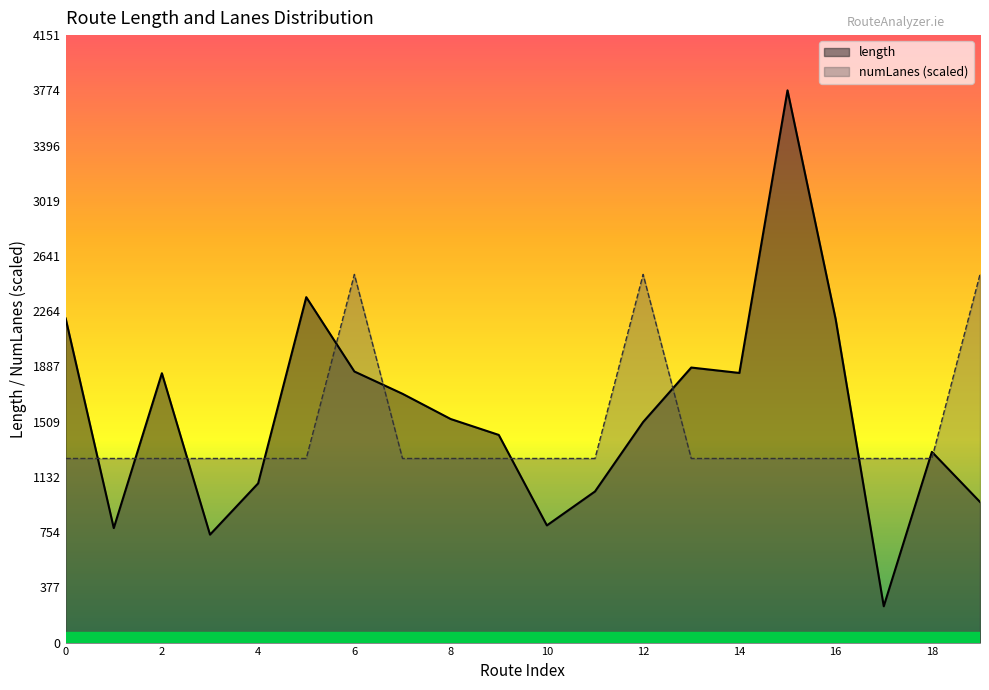

Which series ends up on top after the final intersection of length and numLanes?

numLanes